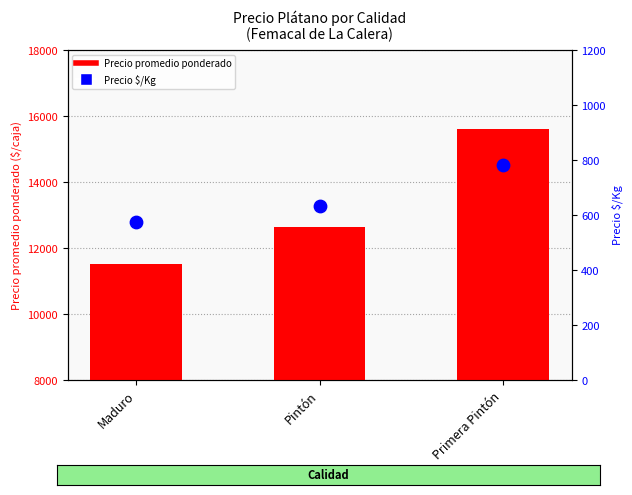

Which series has the largest Y range (max minus min)?

Precio promedio ponderado